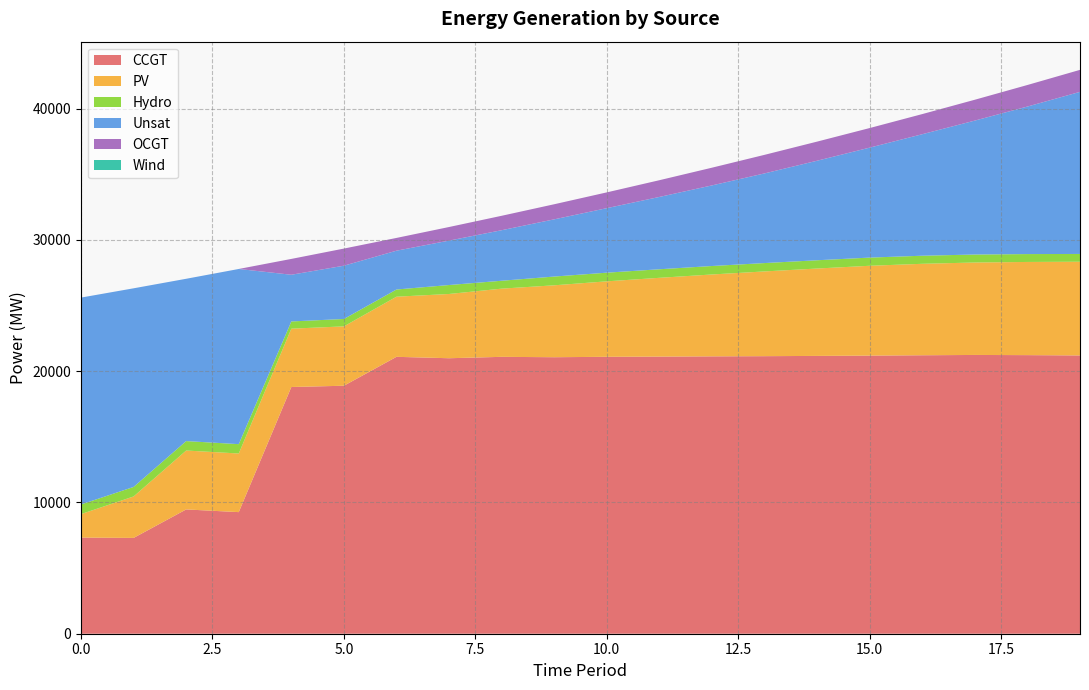

Reading left to right, what are all the values shown in this chart?

CCGT: 0=7323	1=7299	2=9469	3=9264	4=18796	5=18893	6=21095	7=20988	8=21094	9=21065	10=21097	11=21112	12=21131	13=21145	14=21165	15=21188	16=21214	17=21238	18=21224	19=21200
PV: 0=1791	1=3158	2=4488	3=4466	4=4443	5=4523	6=4581	7=4895	8=5195	9=5479	10=5749	11=6002	12=6238	13=6456	14=6657	15=6844	16=6968	17=7043	18=7099	19=7139
Hydro: 0=734	1=726	2=719	3=712	4=551	5=563	6=548	7=682	8=602	9=667	10=660	11=652	12=645	13=637	14=630	15=623	16=615	17=608	18=600	19=593
Unsat: 0=15760	1=15132	2=12365	3=13346	4=3558	5=4059	6=2957	7=3385	8=3850	9=4359	10=4915	11=5510	12=6141	13=6831	14=7583	15=8378	16=9258	17=10204	18=11240	19=12350
OCGT: 0=0	1=0	2=0	3=0	4=1206	5=1304	6=972	7=1035	8=1099	9=1149	10=1202	11=1274	12=1349	13=1414	14=1456	15=1491	16=1533	17=1588	18=1641	19=1675
Wind: 0=0	1=0	2=0	3=0	4=0	5=0	6=0	7=0	8=0	9=0	10=0	11=0	12=0	13=0	14=0	15=0	16=0	17=0	18=0	19=0